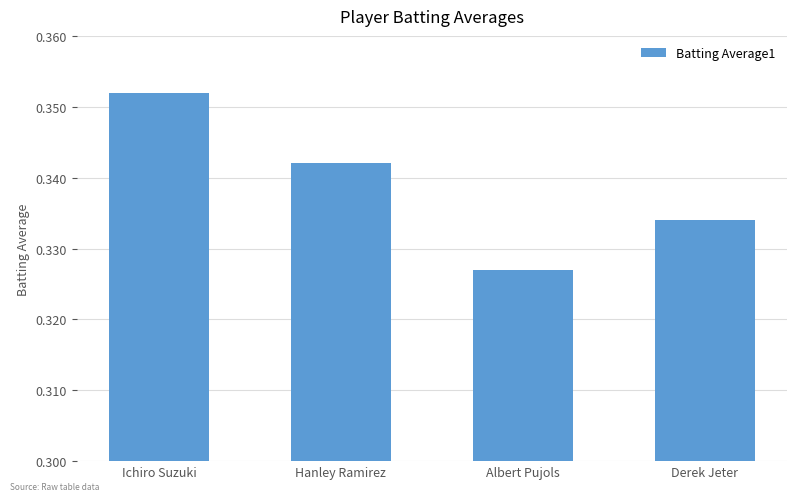

What is the label of the 1st bar from the left?

Ichiro Suzuki